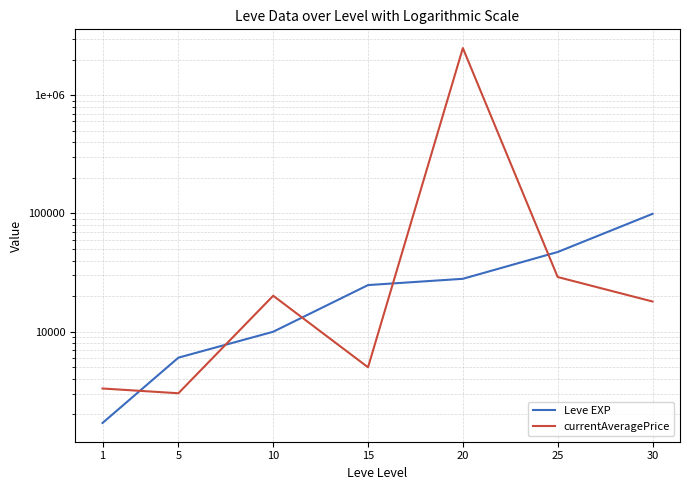

How many intersections are there between currentAveragePrice and Leve EXP?

5